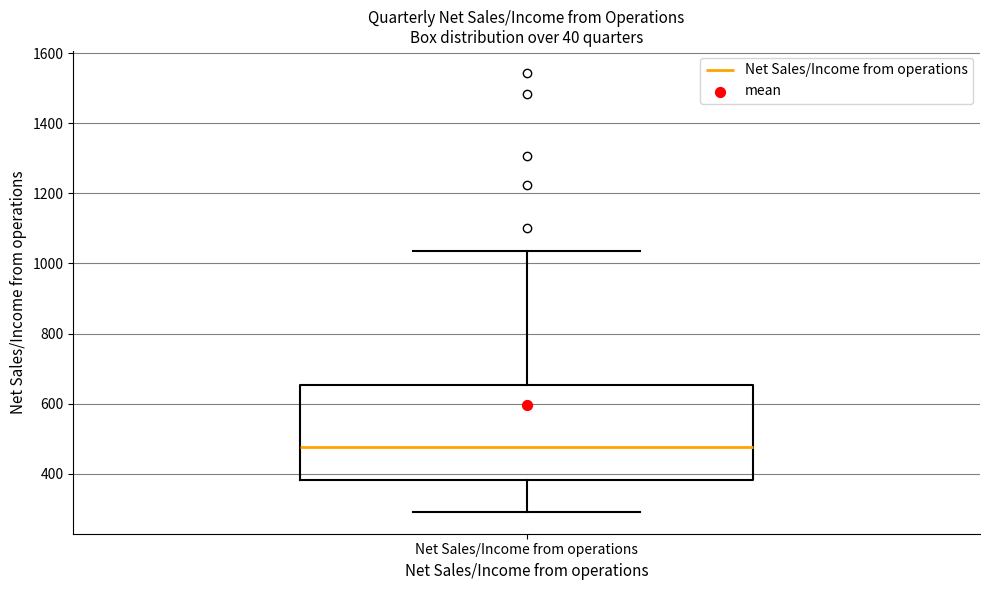

Where does the median line of the box for Net Sales/Income from operations sit on the y-axis? The values are not printed on the chart, so give them approximately, as read against the axis.

480